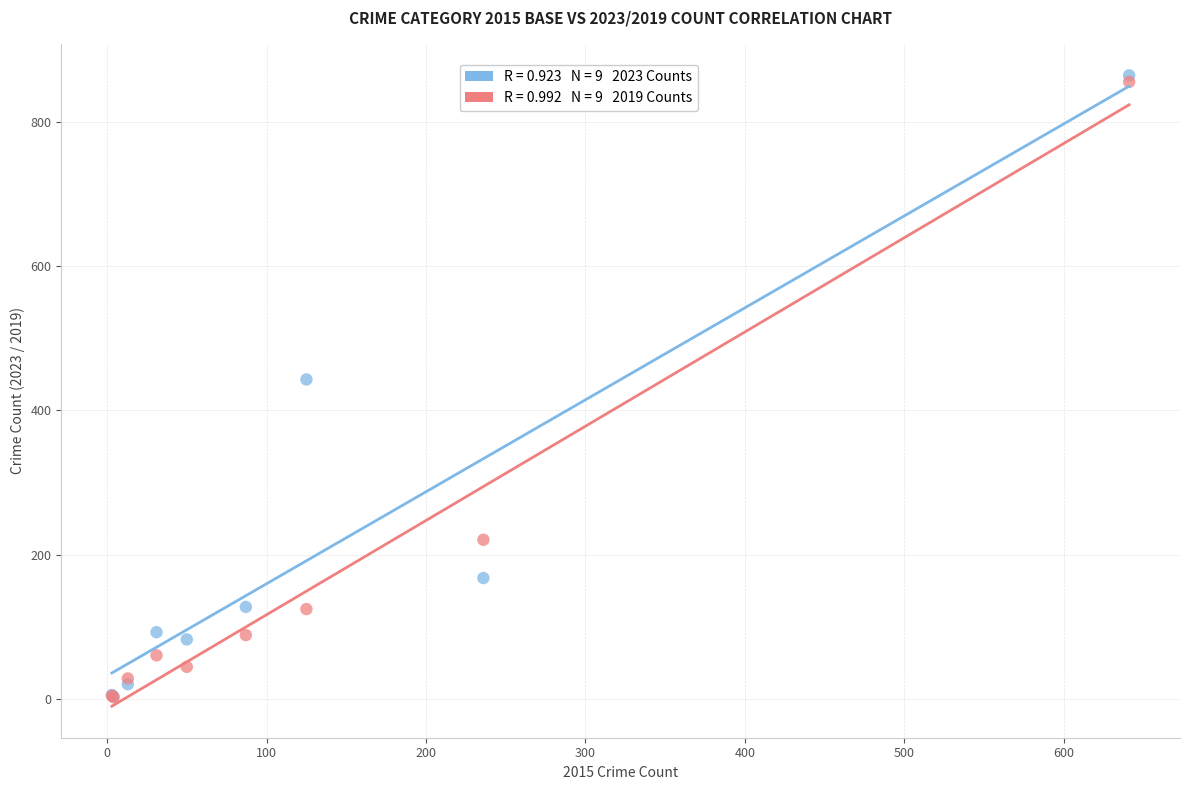

Across all series, what Y value is closest to 433?

443